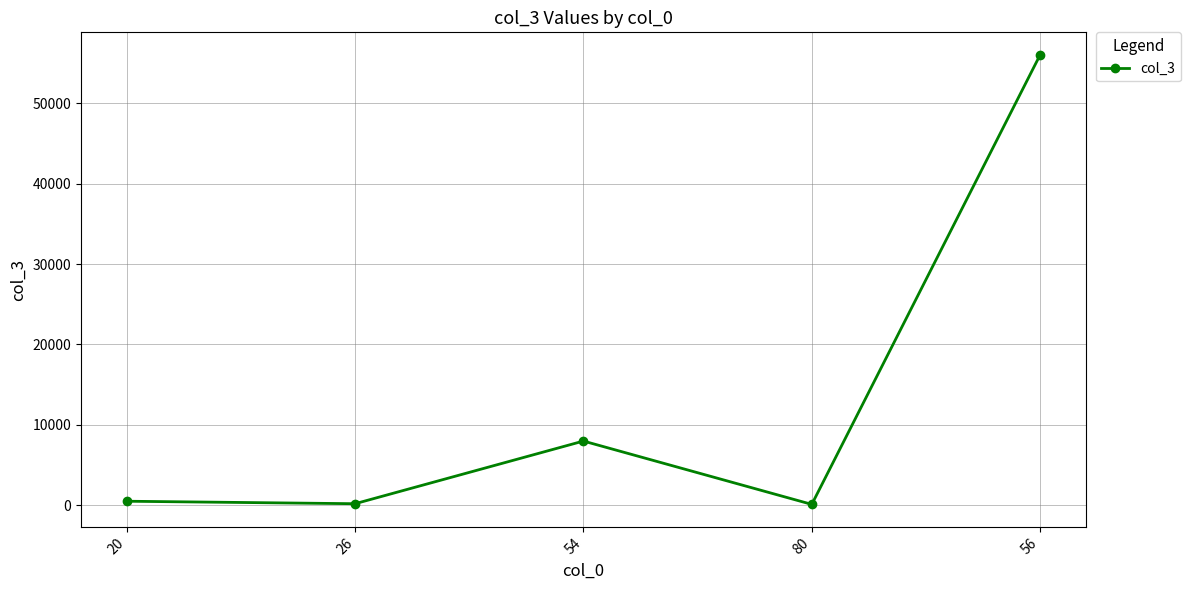

What is the value of the 4th point from the left?

130